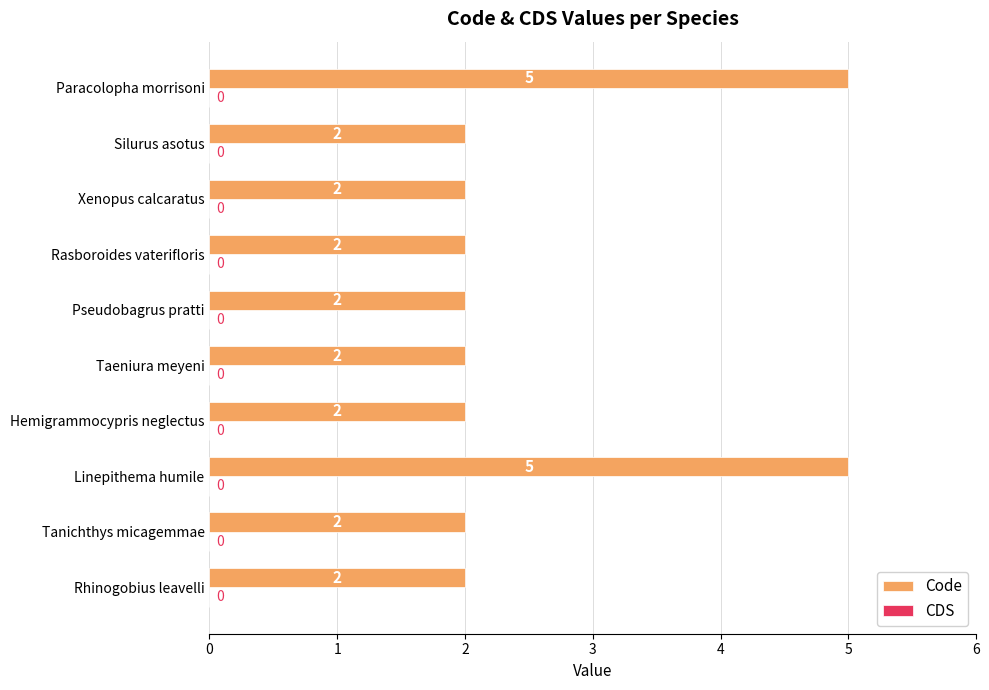

The value at Paracolopha morrisoni is 5. True or false?

True